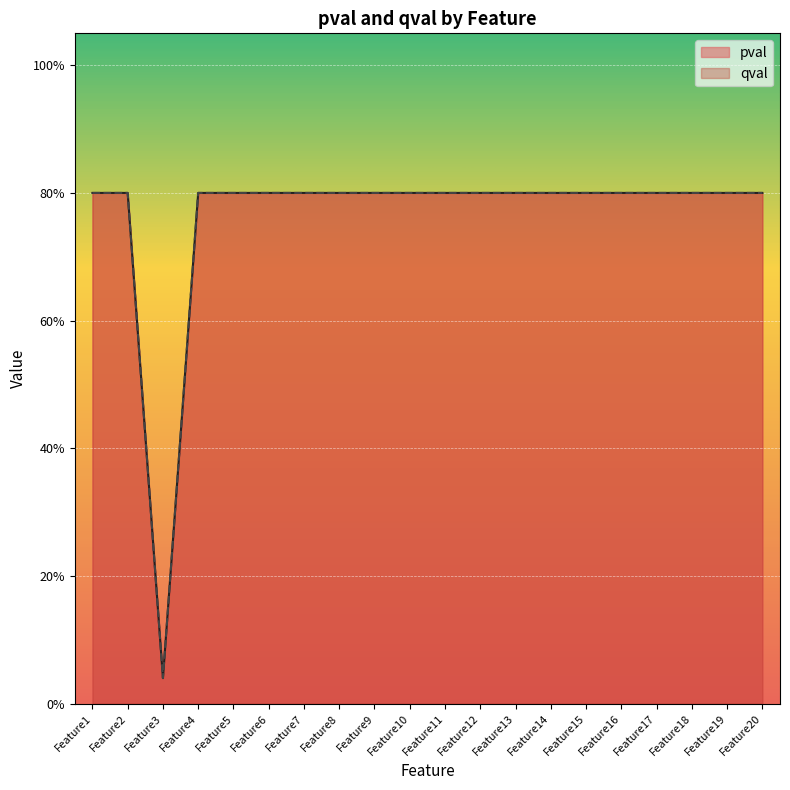

What is the total value across all series at Feature9?

1.6